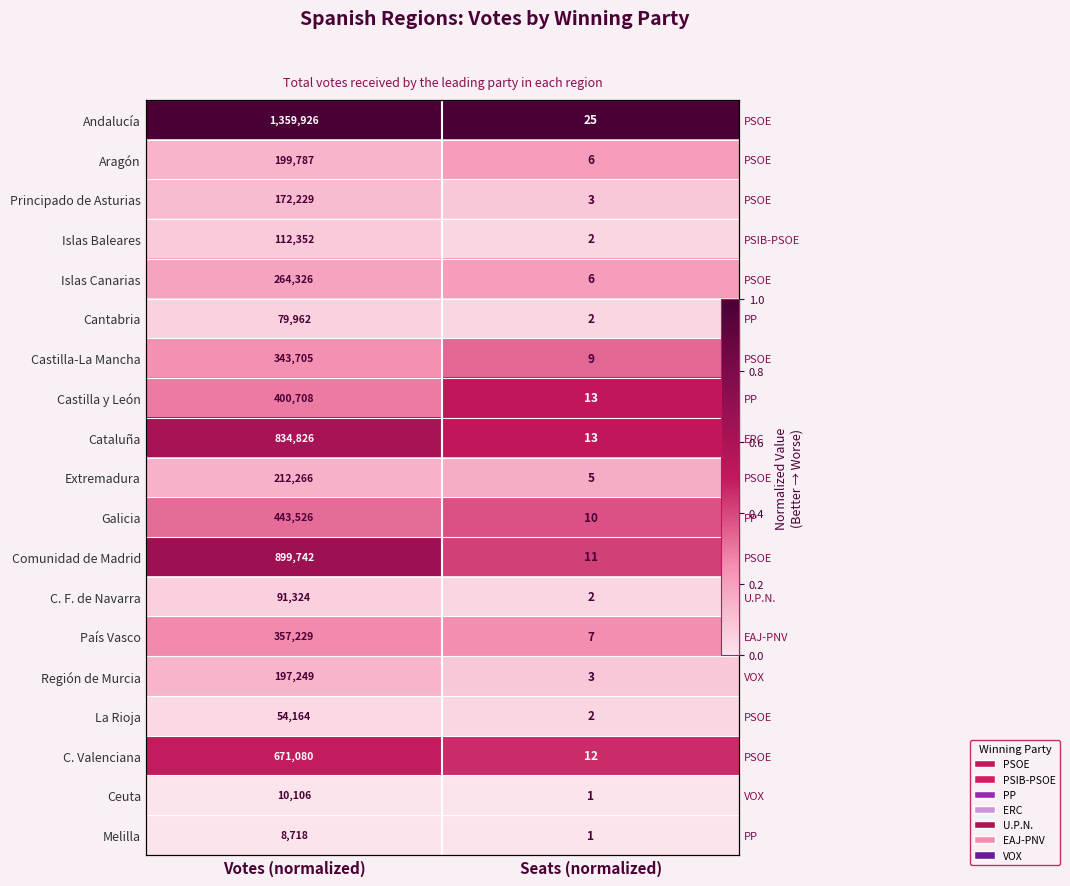

At Seats (normalized), list the series in order from largest to smallest.

Andalucía, Castilla y León, Cataluña, C. Valenciana, Comunidad de Madrid, Galicia, Castilla-La Mancha, País Vasco, Aragón, Islas Canarias, Extremadura, Principado de Asturias, Región de Murcia, Islas Baleares, Cantabria, C. F. de Navarra, La Rioja, Ceuta, Melilla